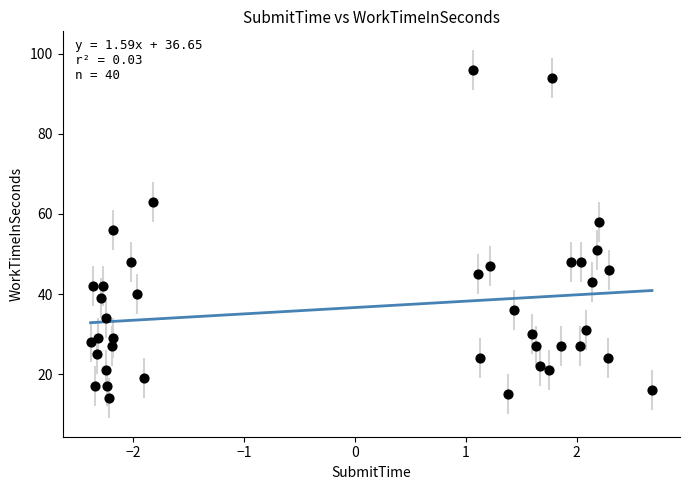

What is the range of Y values (max minus min)?

82